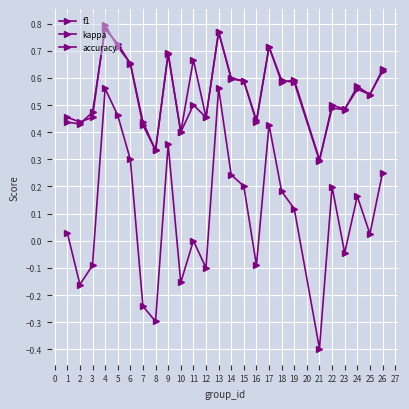

What is the value of the f1 point at the 17th from the left?

0.7